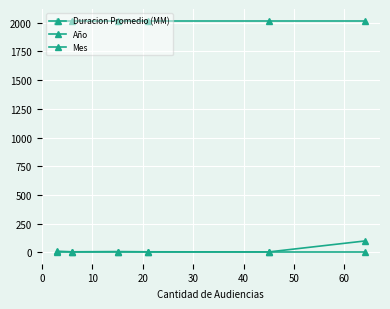

Does the chart have visible grid lines?

Yes